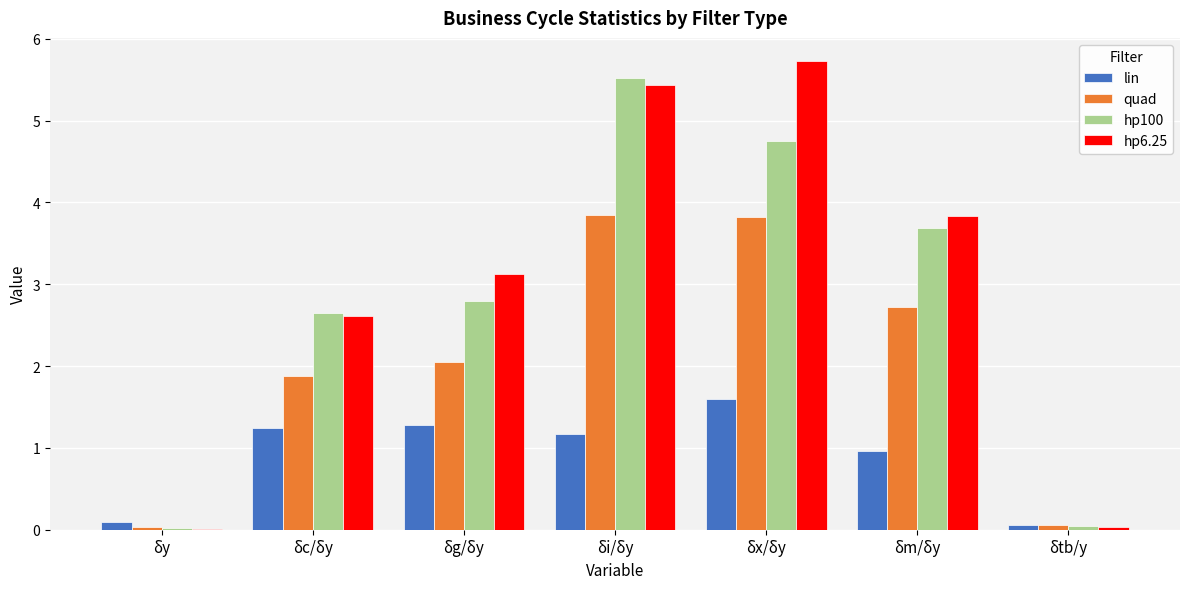

What is the sum of all hp6.25 values?

20.8